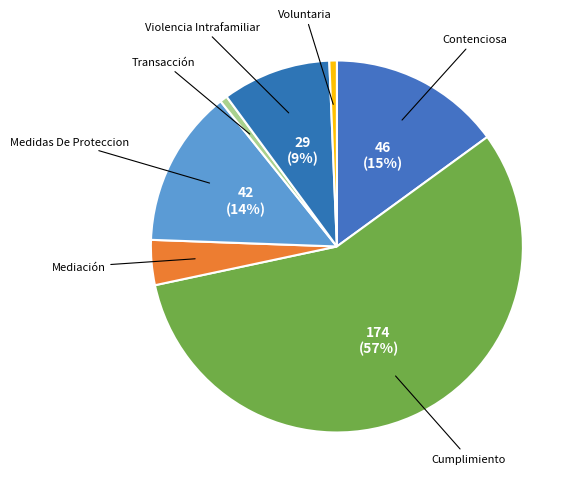

To the nearest percent, what is the combined percentage of Cumplimiento and Medidas De Proteccion?

70%